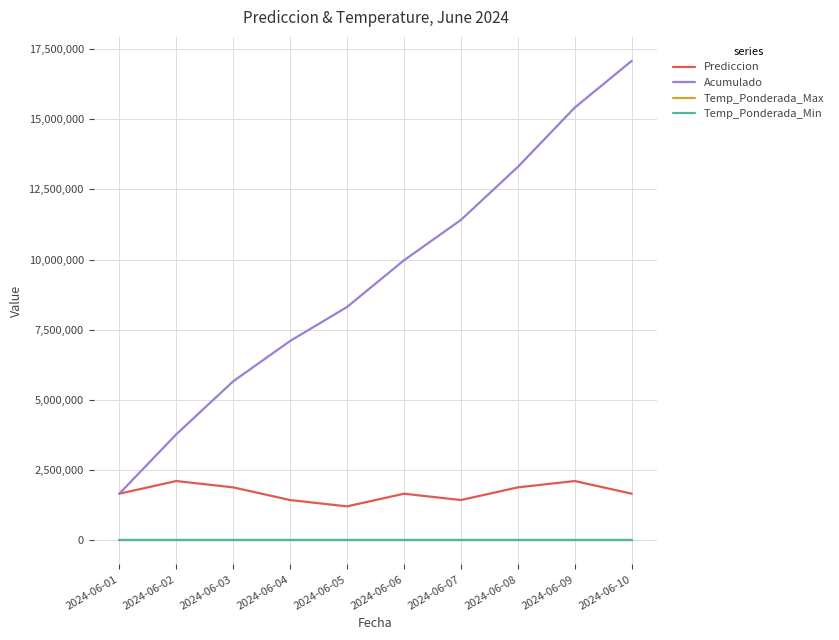

In Prediccion, how many points are higher than both neighbors (excluding endpoints)?

3